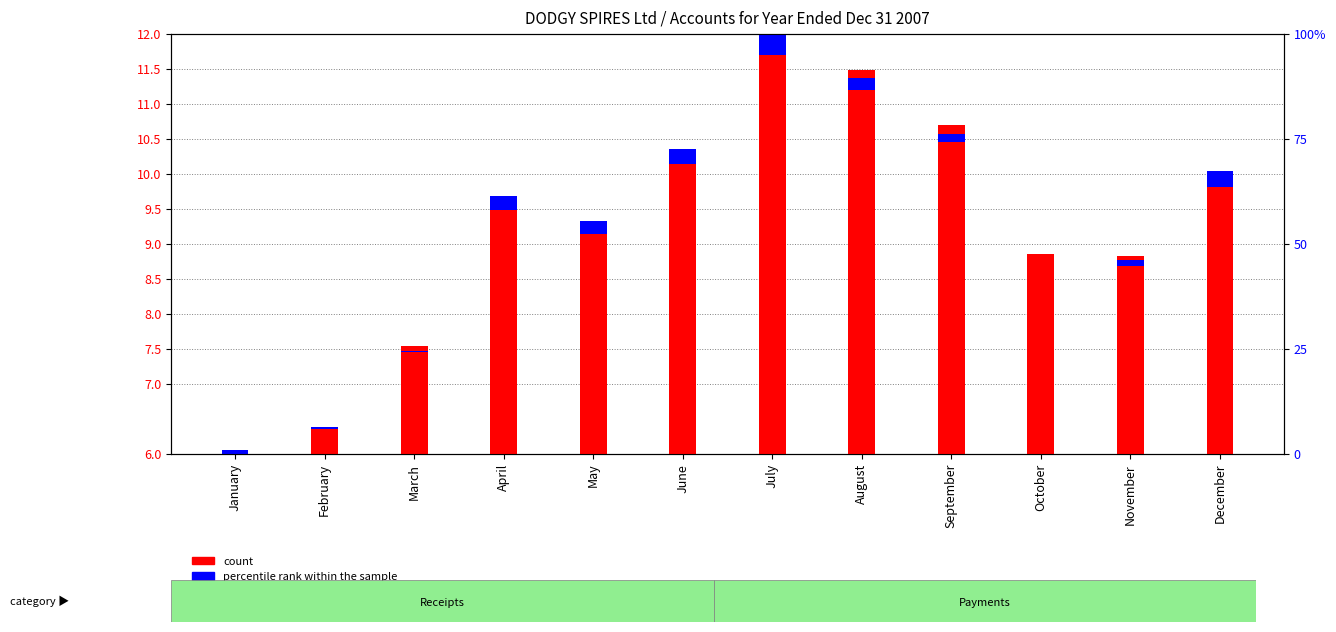

Rank the series by their average value, from lowest to highest.

percentile rank within the sample, count